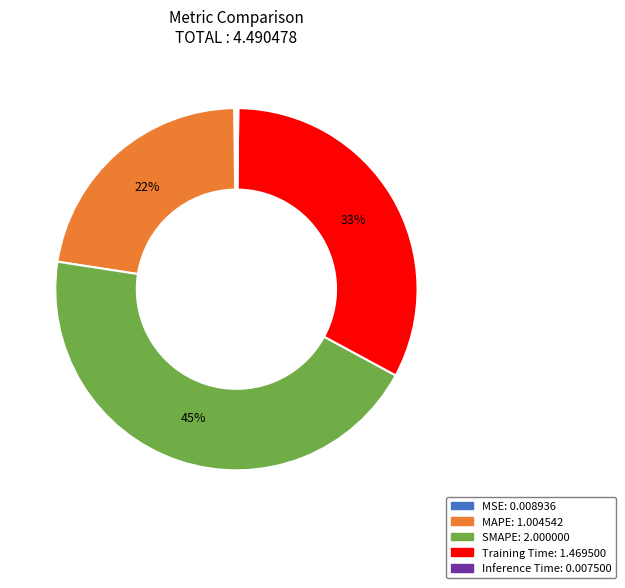

Do Training Time and MAPE together represent more than half of the pie?

Yes